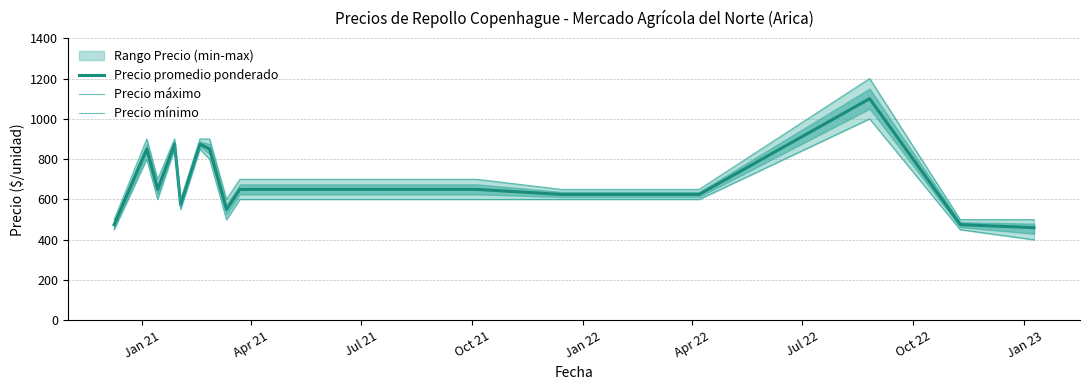

Is this an area chart (filled region under the line)?

No